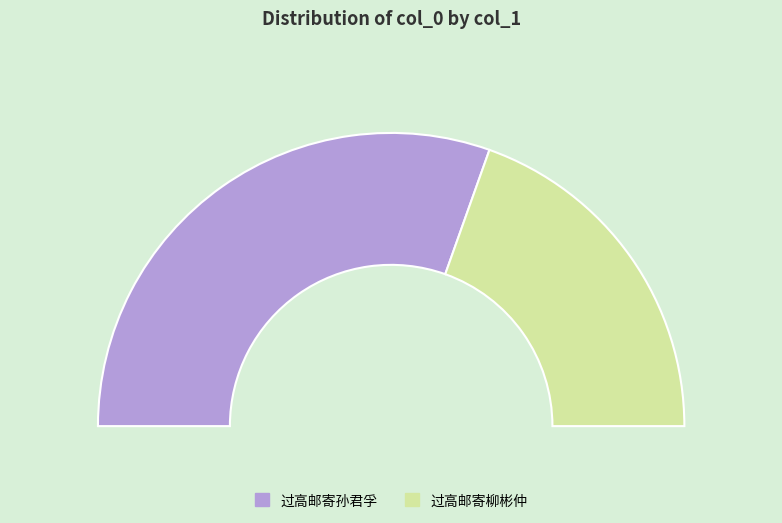

What is the change in value from 过高邮寄孙君孚 to 过高邮寄柳彬仲?

-329660